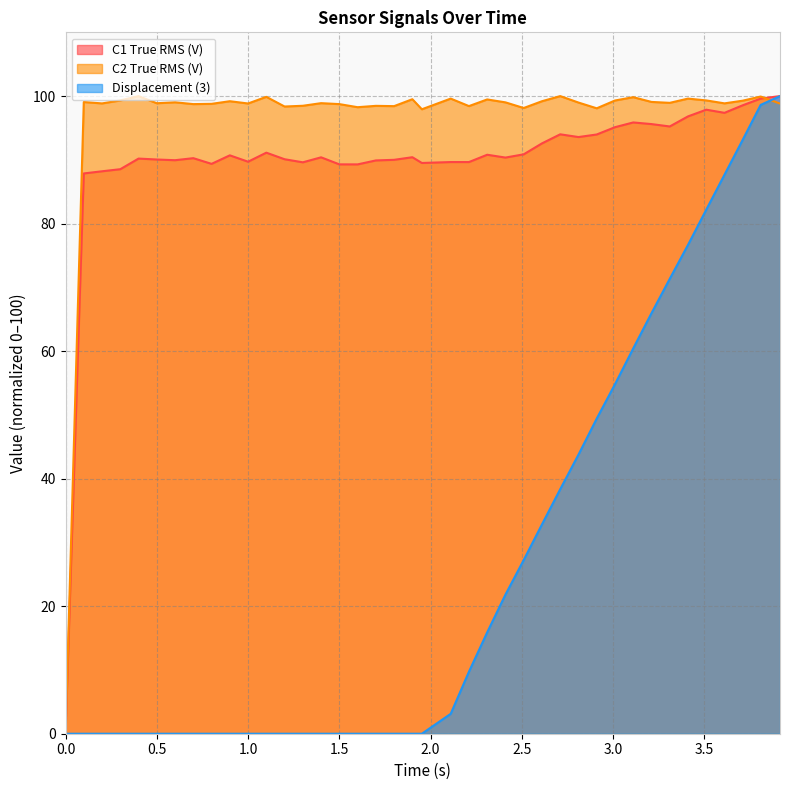

At which label does C1 True RMS (V) first exceed 90?

0.4